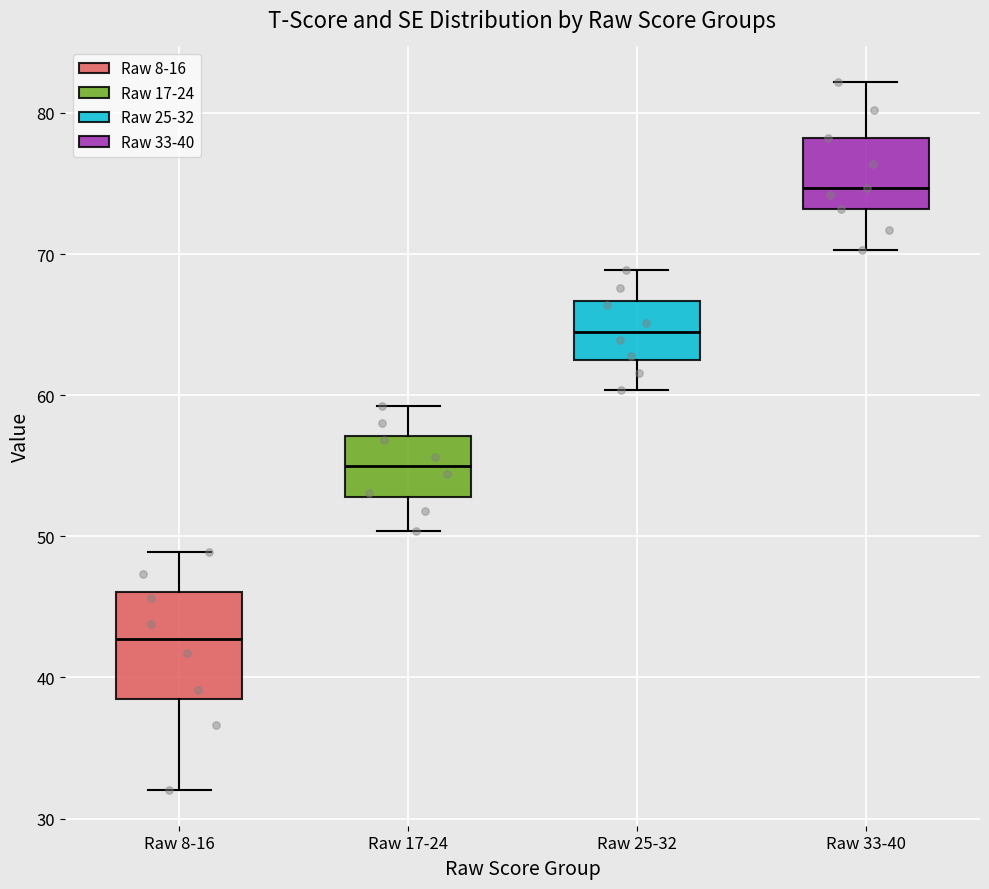

Reading left to right, read every box against the y-axis: the position of its median line, the range the box covers, and the ends of its whiskers. The values are not printed on the chart, so give them approximately, as read against the axis.

Raw 8-16: median 43, box 38 to 46, whiskers 32 to 49
Raw 17-24: median 55, box 53 to 57, whiskers 50 to 59
Raw 25-32: median 65, box 63 to 67, whiskers 60 to 69
Raw 33-40: median 75, box 73 to 78, whiskers 70 to 82